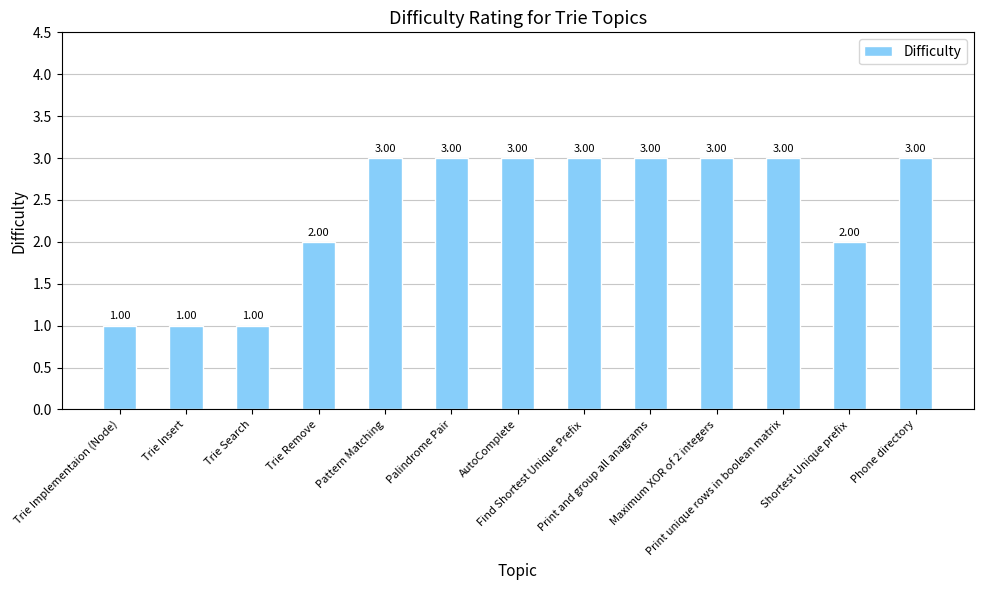

What is the greatest value displayed?

3